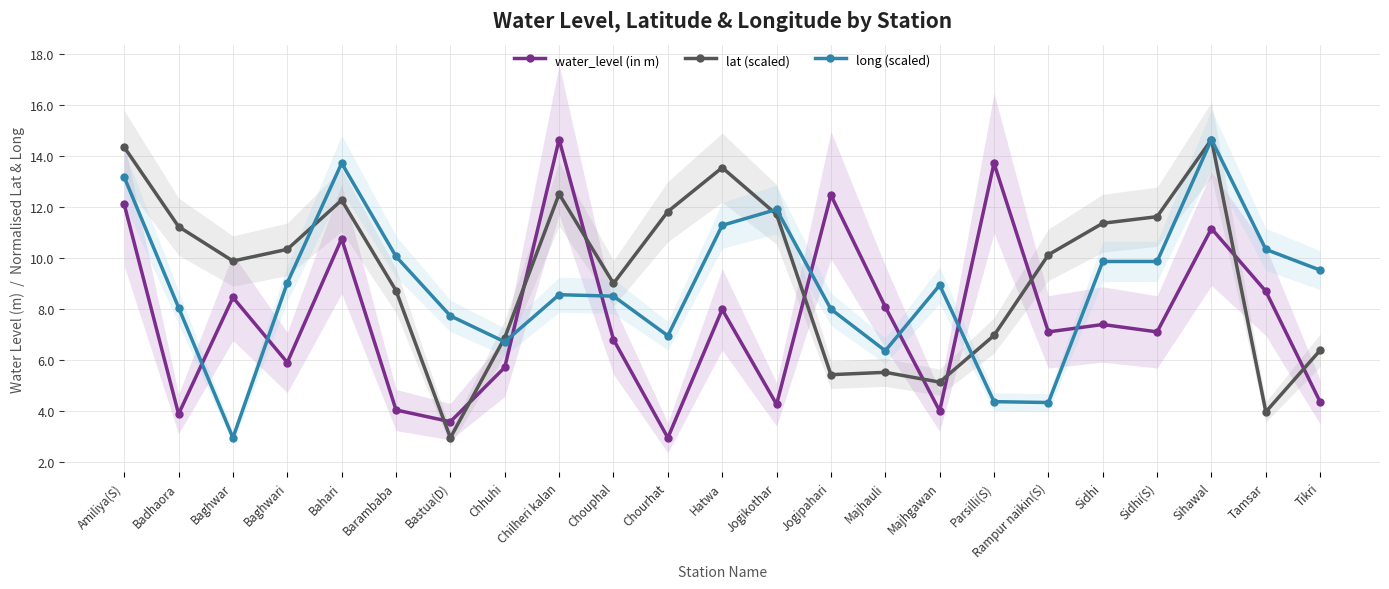

What is the difference between the lat (scaled) values at Amiliya(S) and Sidhi?

3.0